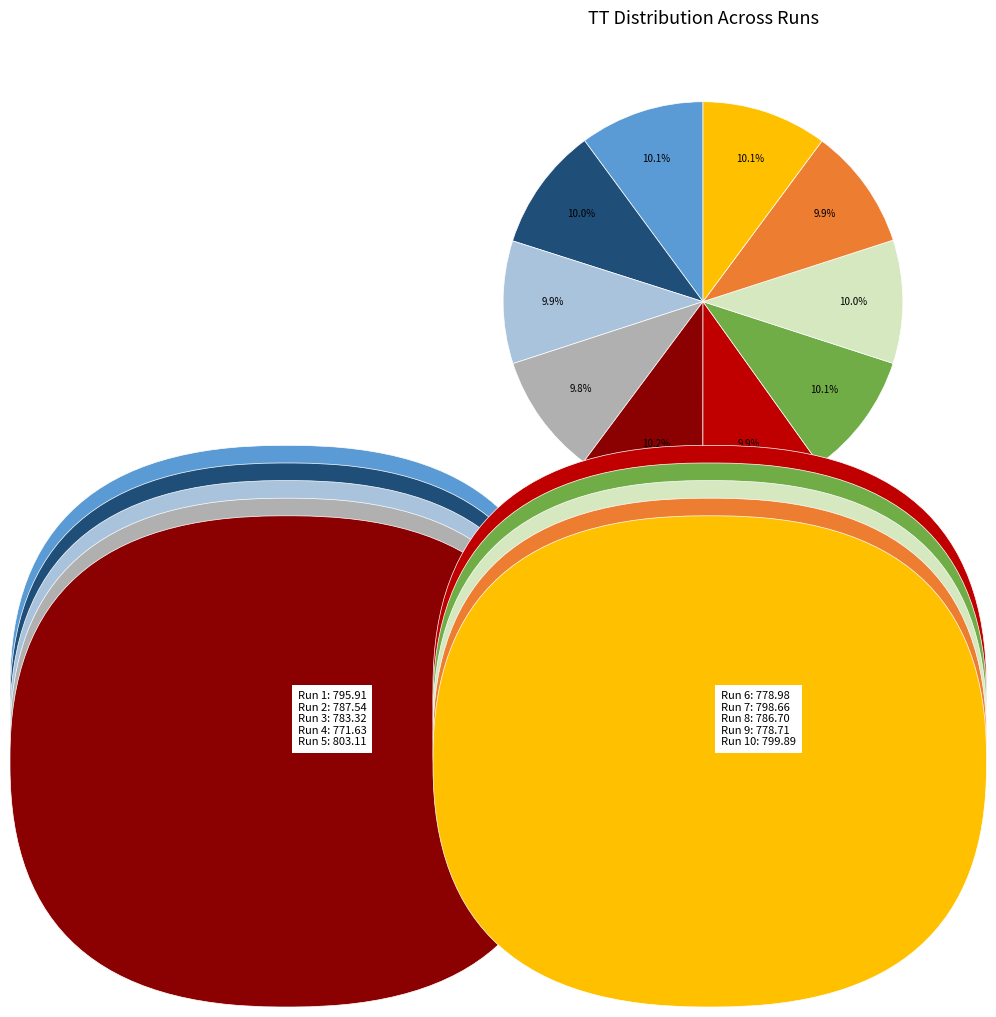

Is there a majority slice in this chart?

No